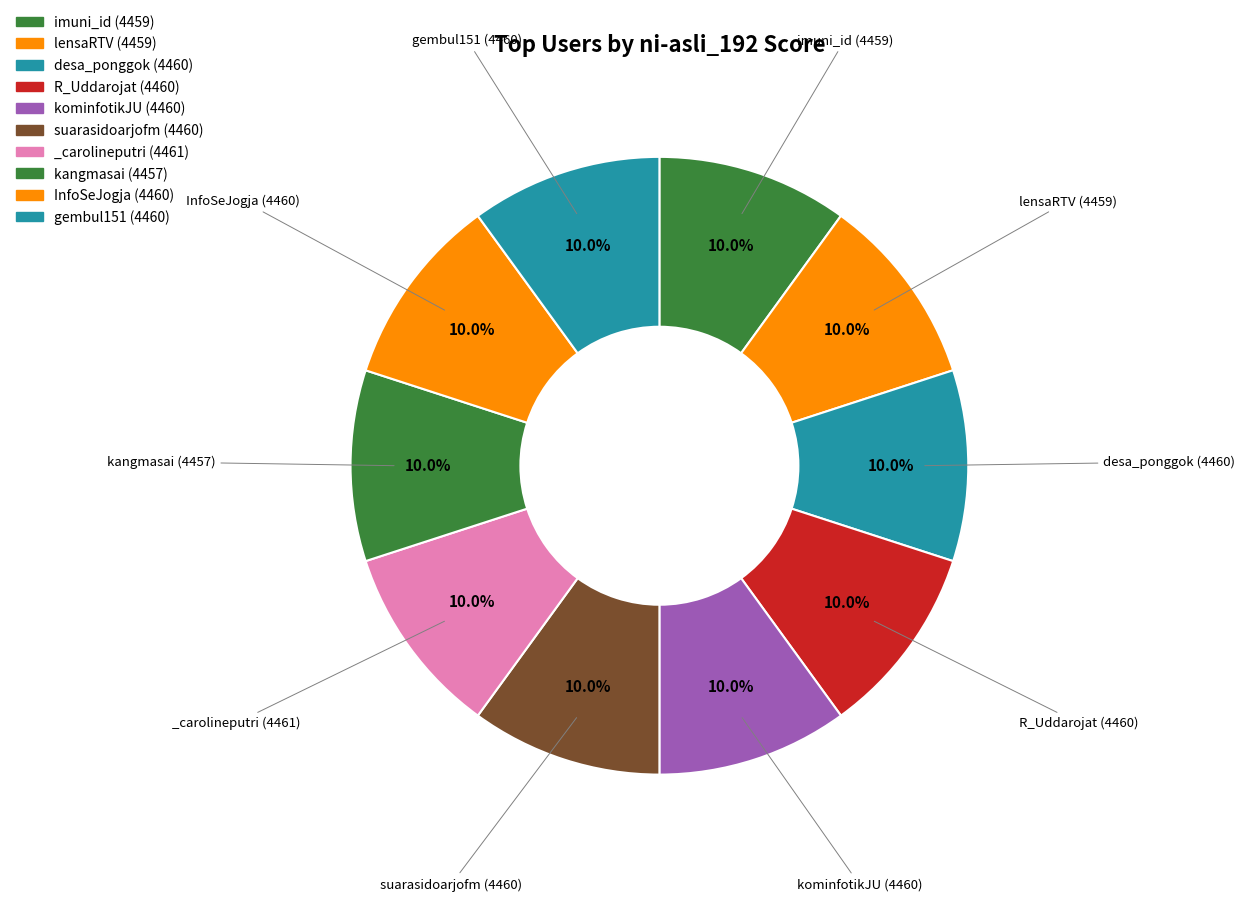

How many segments does this pie chart have?

10